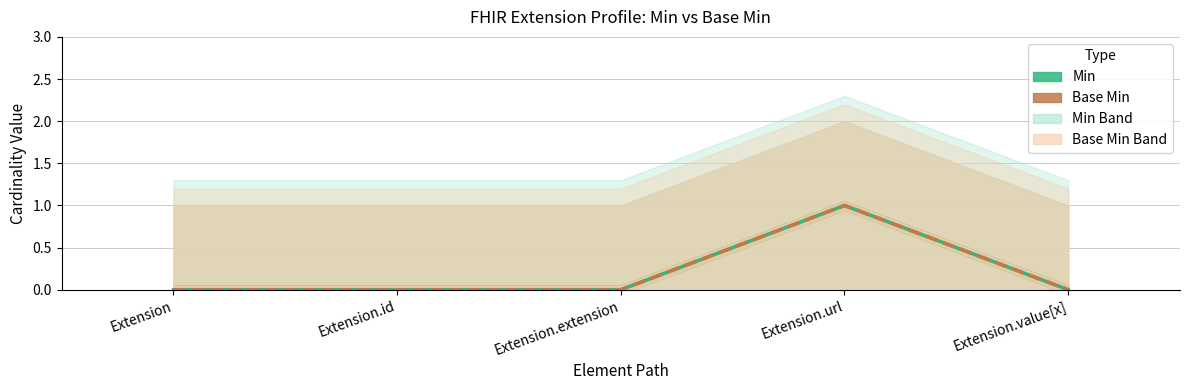

The value of Min at Extension.url is 1. True or false?

True